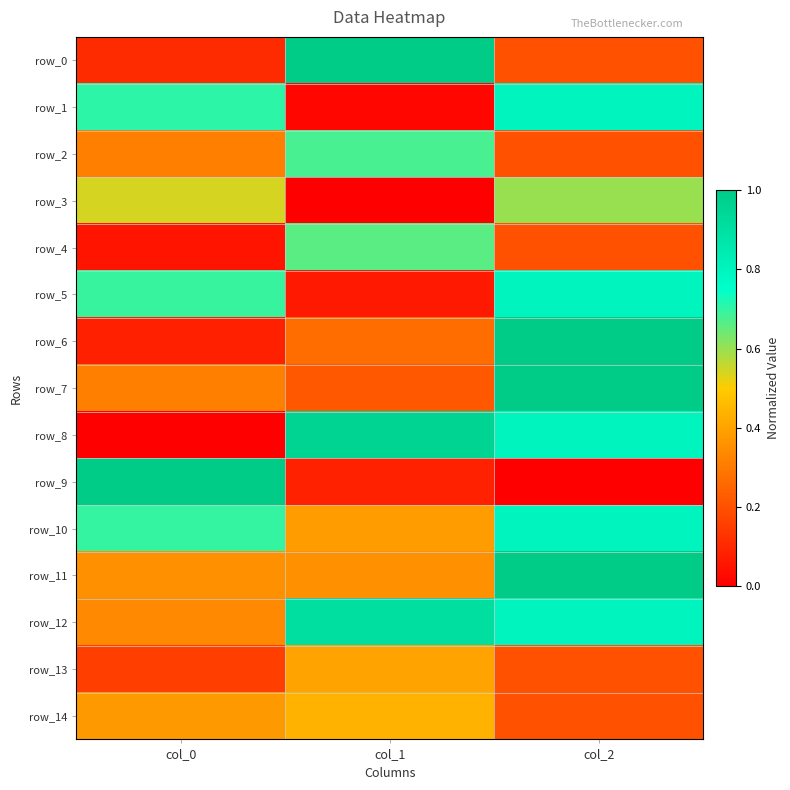

Is it true that row_0 equals 1.0 at col_1?

True